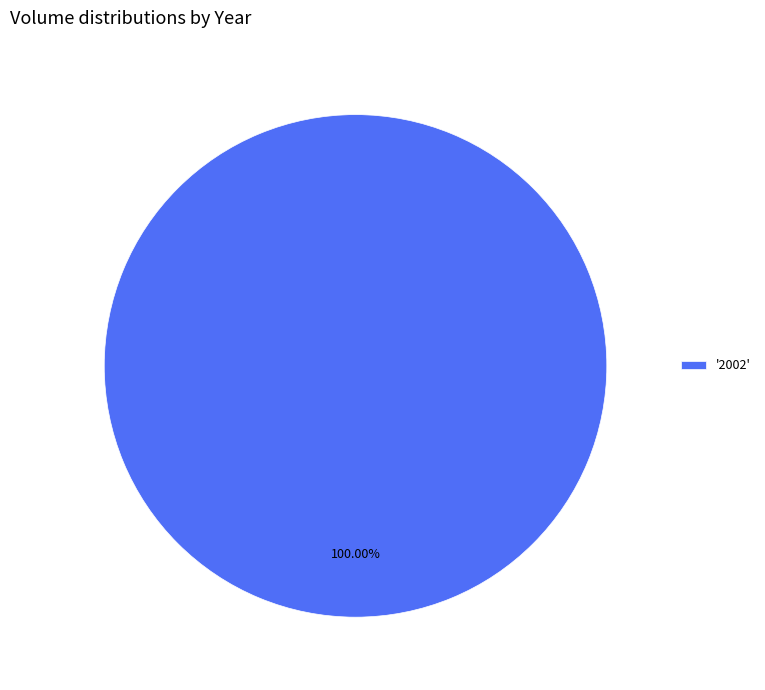

Which slice represents more than half of the pie?

'2002'